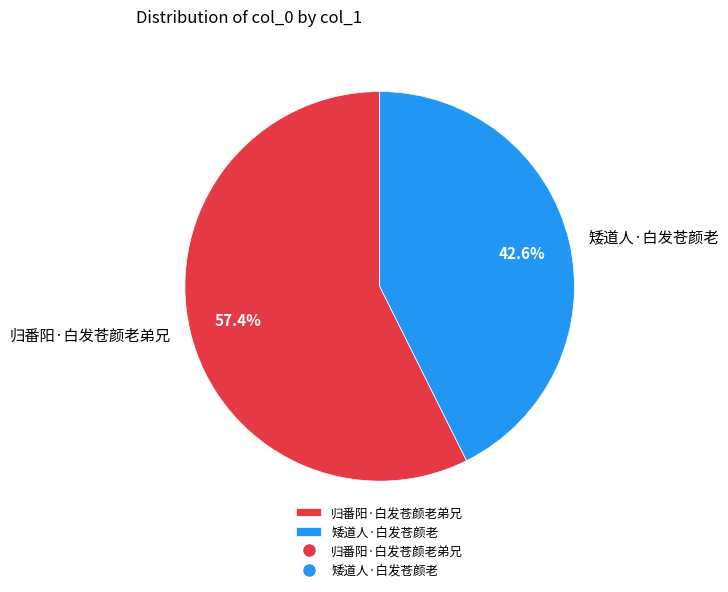

Which category accounts for the majority?

归番阳·白发苍颜老弟兄